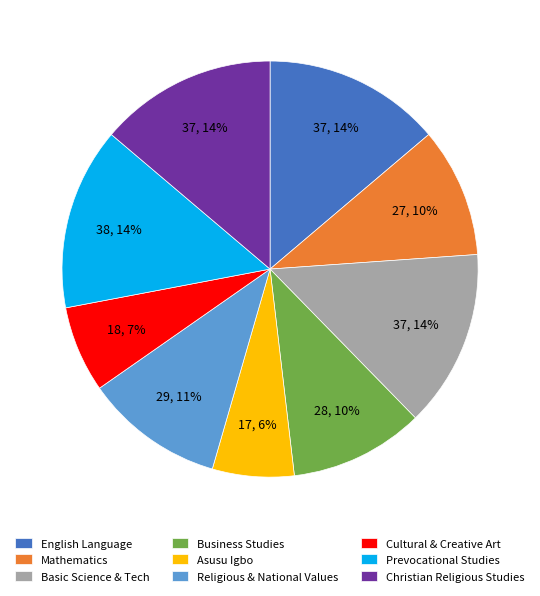

How many slices are in this pie chart?

9